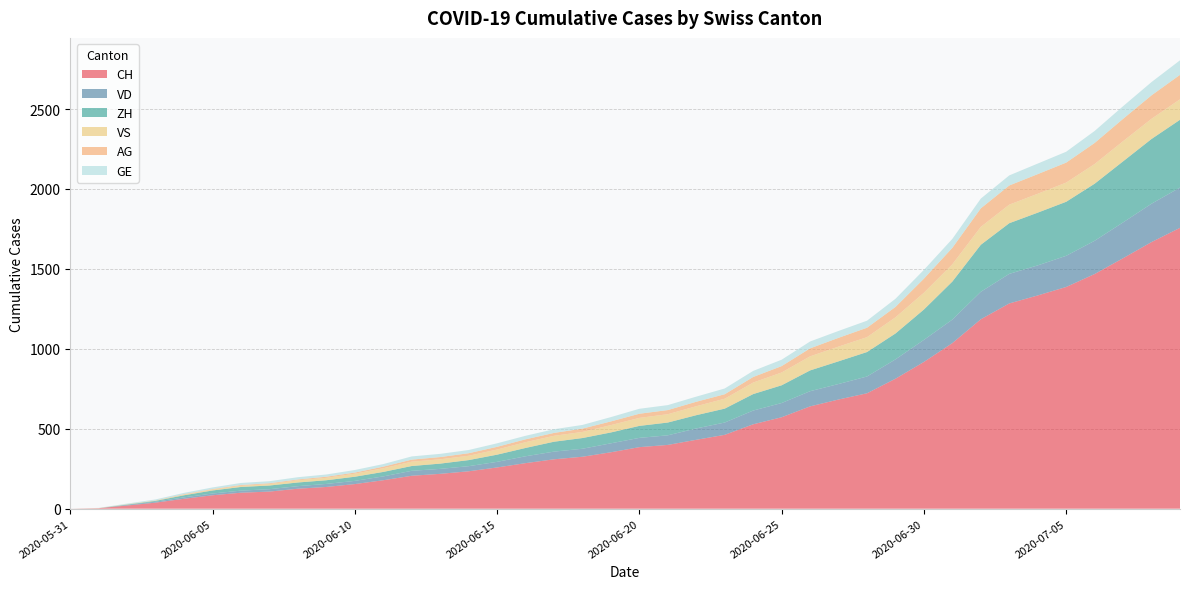

Reading left to right, extract all data points from this chart.

CH: 2020-05-31=0	2020-06-01=3	2020-06-02=20	2020-06-03=38	2020-06-04=62	2020-06-05=84	2020-06-06=100	2020-06-07=107	2020-06-08=125	2020-06-09=136	2020-06-10=154	2020-06-11=178	2020-06-12=206	2020-06-13=218	2020-06-14=234	2020-06-15=258	2020-06-16=285	2020-06-17=309	2020-06-18=325	2020-06-19=353	2020-06-20=385	2020-06-21=399	2020-06-22=431	2020-06-23=462	2020-06-24=528	2020-06-25=572	2020-06-26=640	2020-06-27=683	2020-06-28=722	2020-06-29=813	2020-06-30=918	2020-07-01=1036	2020-07-02=1185	2020-07-03=1284	2020-07-04=1334	2020-07-05=1387	2020-07-06=1468	2020-07-07=1567	2020-07-08=1668	2020-07-09=1757
VD: 2020-05-31=0	2020-06-01=0	2020-06-02=4	2020-06-03=6	2020-06-04=9	2020-06-05=11	2020-06-06=13	2020-06-07=15	2020-06-08=16	2020-06-09=19	2020-06-10=20	2020-06-11=24	2020-06-12=31	2020-06-13=31	2020-06-14=32	2020-06-15=35	2020-06-16=43	2020-06-17=48	2020-06-18=50	2020-06-19=56	2020-06-20=58	2020-06-21=60	2020-06-22=71	2020-06-23=77	2020-06-24=86	2020-06-25=89	2020-06-26=95	2020-06-27=97	2020-06-28=105	2020-06-29=121	2020-06-30=138	2020-07-01=147	2020-07-02=172	2020-07-03=185	2020-07-04=188	2020-07-05=195	2020-07-06=208	2020-07-07=224	2020-07-08=240	2020-07-09=252
ZH: 2020-05-31=0	2020-06-01=0	2020-06-02=2	2020-06-03=5	2020-06-04=13	2020-06-05=19	2020-06-06=23	2020-06-07=23	2020-06-08=23	2020-06-09=23	2020-06-10=26	2020-06-11=28	2020-06-12=30	2020-06-13=33	2020-06-14=38	2020-06-15=45	2020-06-16=52	2020-06-17=62	2020-06-18=67	2020-06-19=68	2020-06-20=75	2020-06-21=80	2020-06-22=83	2020-06-23=87	2020-06-24=103	2020-06-25=111	2020-06-26=130	2020-06-27=142	2020-06-28=153	2020-06-29=162	2020-06-30=190	2020-07-01=238	2020-07-02=294	2020-07-03=317	2020-07-04=330	2020-07-05=338	2020-07-06=357	2020-07-07=382	2020-07-08=405	2020-07-09=424
VS: 2020-05-31=0	2020-06-01=1	2020-06-02=2	2020-06-03=2	2020-06-04=4	2020-06-05=6	2020-06-06=7	2020-06-07=9	2020-06-08=14	2020-06-09=15	2020-06-10=19	2020-06-11=23	2020-06-12=27	2020-06-13=27	2020-06-14=27	2020-06-15=32	2020-06-16=36	2020-06-17=37	2020-06-18=38	2020-06-19=46	2020-06-20=50	2020-06-21=52	2020-06-22=56	2020-06-23=62	2020-06-24=72	2020-06-25=80	2020-06-26=88	2020-06-27=92	2020-06-28=93	2020-06-29=101	2020-06-30=105	2020-07-01=108	2020-07-02=112	2020-07-03=116	2020-07-04=118	2020-07-05=120	2020-07-06=123	2020-07-07=126	2020-07-08=126	2020-07-09=128
AG: 2020-05-31=0	2020-06-01=0	2020-06-02=0	2020-06-03=1	2020-06-04=3	2020-06-05=3	2020-06-06=5	2020-06-07=5	2020-06-08=5	2020-06-09=7	2020-06-10=7	2020-06-11=10	2020-06-12=13	2020-06-13=14	2020-06-14=16	2020-06-15=17	2020-06-16=18	2020-06-17=18	2020-06-18=21	2020-06-19=23	2020-06-20=26	2020-06-21=26	2020-06-22=28	2020-06-23=28	2020-06-24=35	2020-06-25=40	2020-06-26=50	2020-06-27=55	2020-06-28=59	2020-06-29=65	2020-06-30=88	2020-07-01=103	2020-07-02=116	2020-07-03=120	2020-07-04=123	2020-07-05=125	2020-07-06=132	2020-07-07=140	2020-07-08=147	2020-07-09=153
GE: 2020-05-31=0	2020-06-01=1	2020-06-02=4	2020-06-03=6	2020-06-04=8	2020-06-05=10	2020-06-06=13	2020-06-07=13	2020-06-08=14	2020-06-09=14	2020-06-10=16	2020-06-11=16	2020-06-12=20	2020-06-13=20	2020-06-14=20	2020-06-15=22	2020-06-16=22	2020-06-17=23	2020-06-18=23	2020-06-19=27	2020-06-20=31	2020-06-21=31	2020-06-22=32	2020-06-23=36	2020-06-24=38	2020-06-25=40	2020-06-26=43	2020-06-27=43	2020-06-28=44	2020-06-29=51	2020-06-30=55	2020-07-01=56	2020-07-02=61	2020-07-03=63	2020-07-04=66	2020-07-05=68	2020-07-06=75	2020-07-07=79	2020-07-08=83	2020-07-09=91